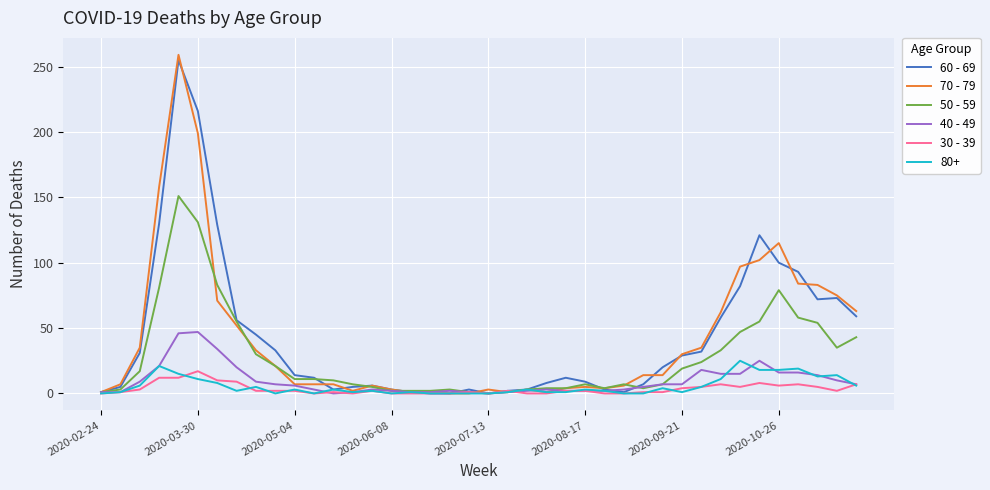

Which series has the widest spread of values?

70 - 79